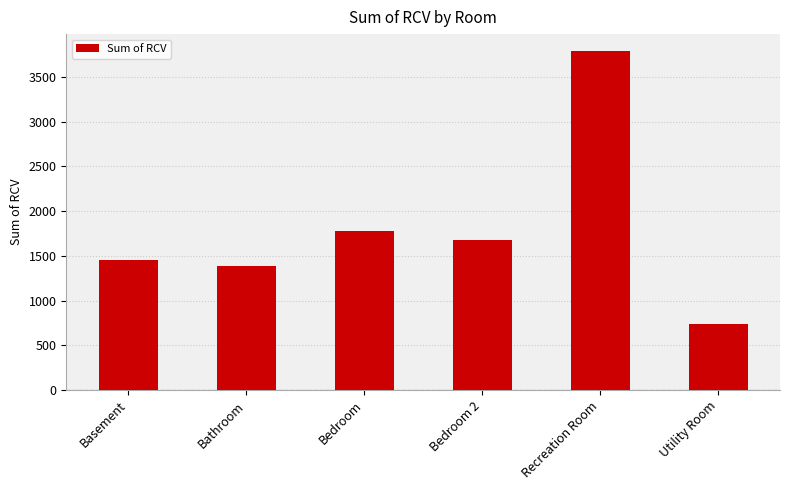

At which category does the chart reach its peak across all series?

Recreation Room